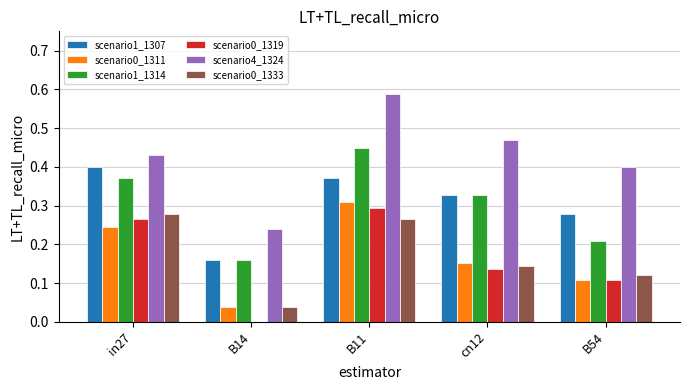

At which category is the sum across all series the highest?

B11